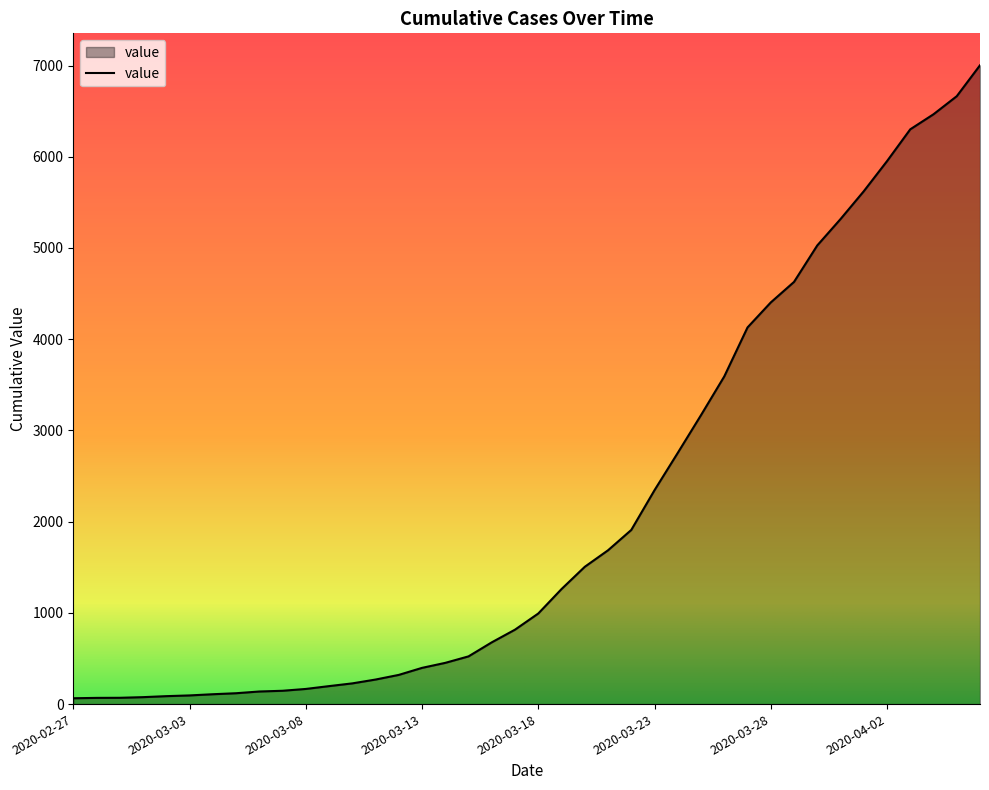

What is the difference between the maximum and minimum values?

6939